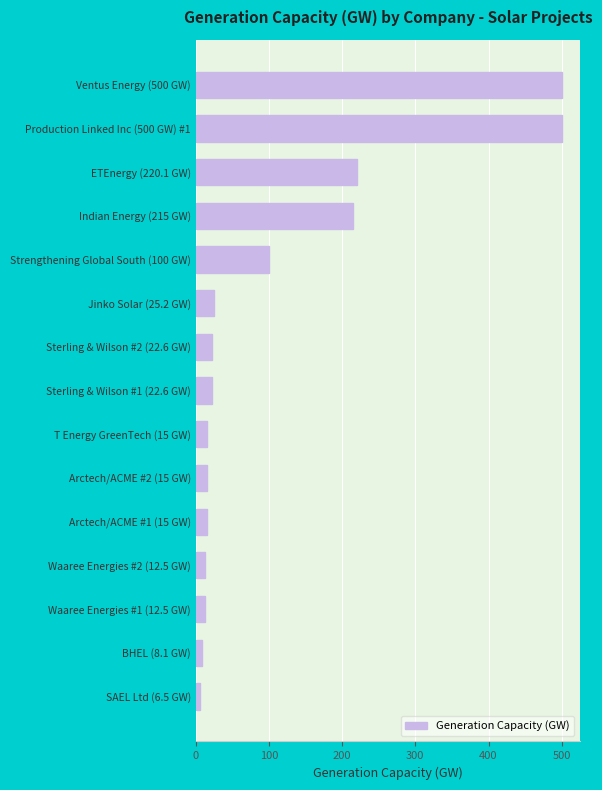

What is the difference between the maximum and second lowest values?

491.9